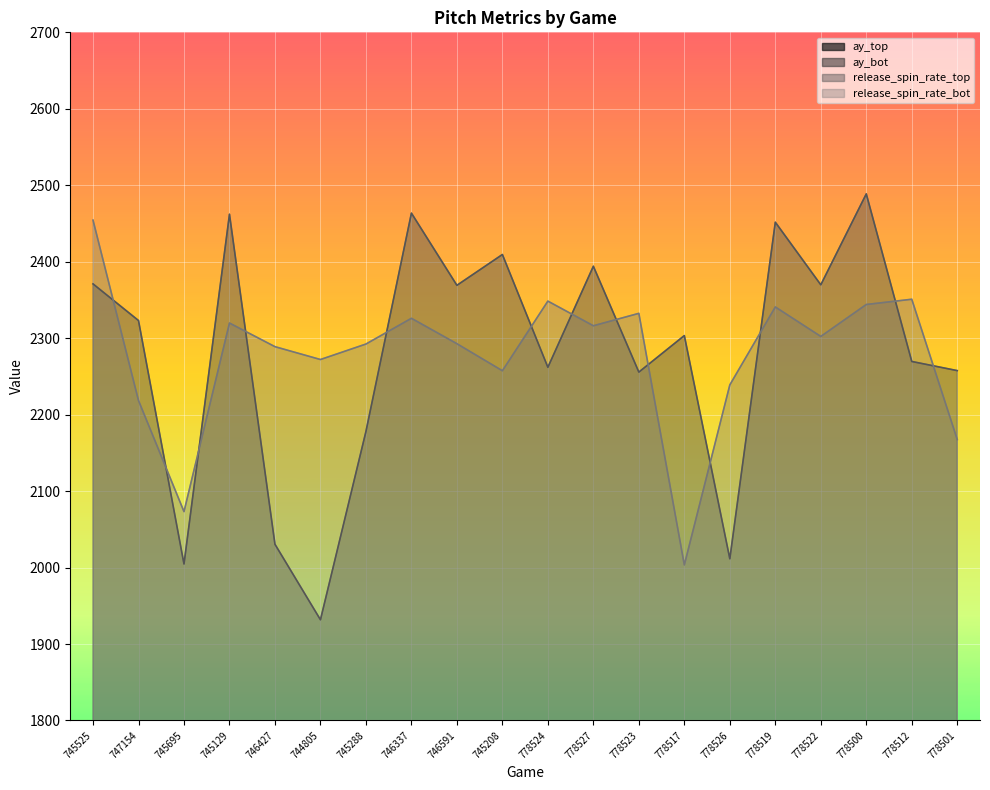

What is the sum of the release_spin_rate_bot values at 778500 and 745288?

4636.4